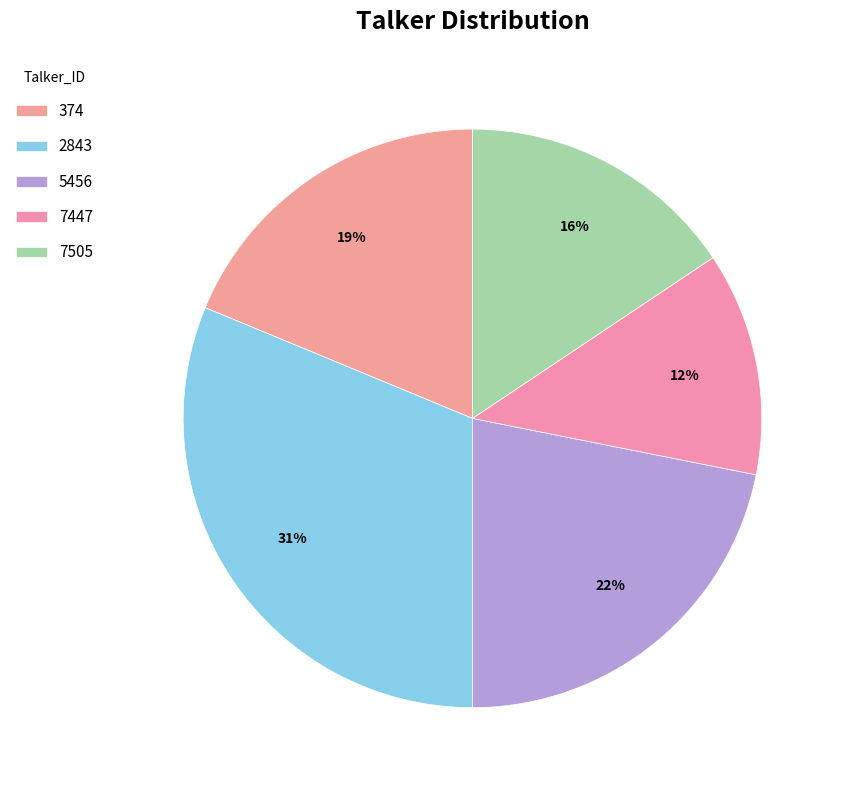

To the nearest percent, what is the average slice percentage?

20%